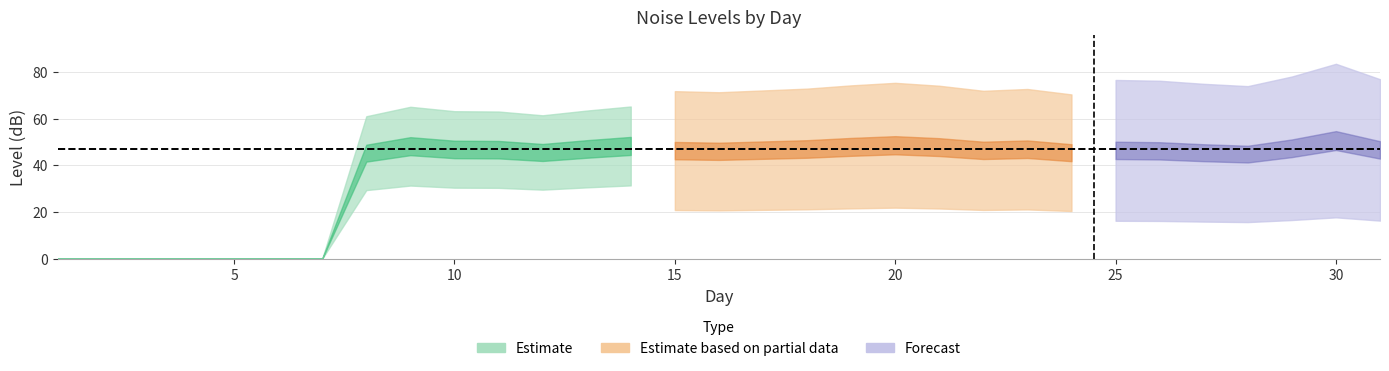

Rank the categories by LaeqD value from lowest to highest.

1, 2, 3, 4, 5, 6, 7, 28, 8, 24, 27, 12, 16, 26, 15, 22, 25, 17, 31, 11, 10, 23, 13, 18, 29, 21, 19, 9, 14, 20, 30